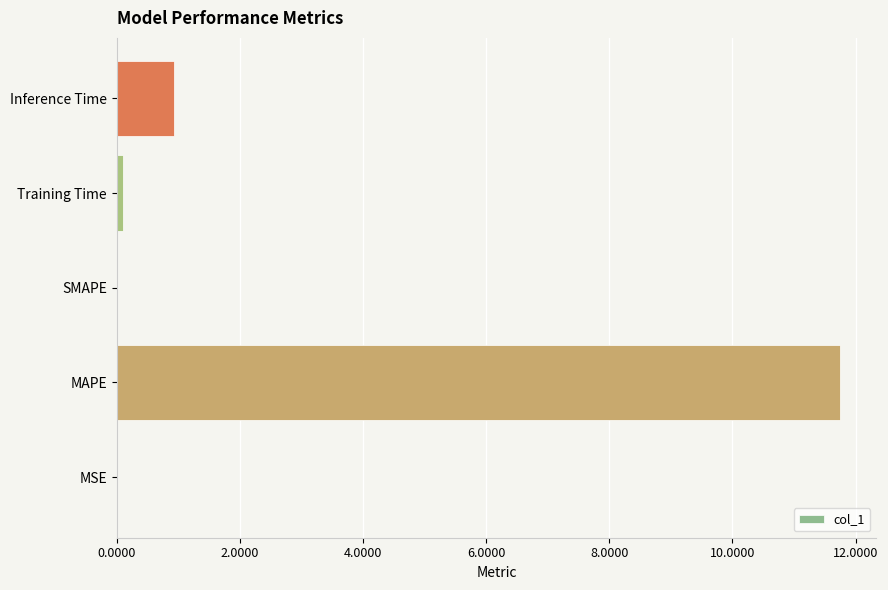

Which label corresponds to the largest value in the chart?

MAPE